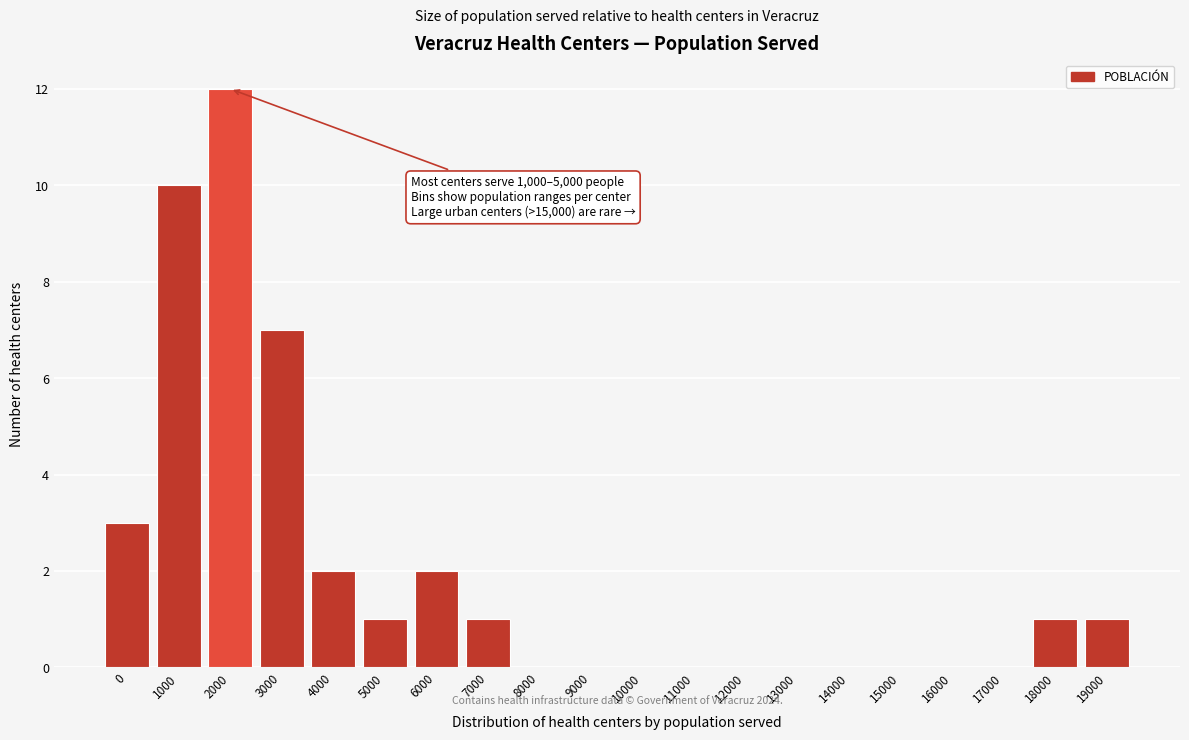

Reading left to right, extract all data points from this chart.

0=3	1000=10	2000=12	3000=7	4000=2	5000=1	6000=2	7000=1	8000=0	9000=0	10000=0	11000=0	12000=0	13000=0	14000=0	15000=0	16000=0	17000=0	18000=1	19000=1